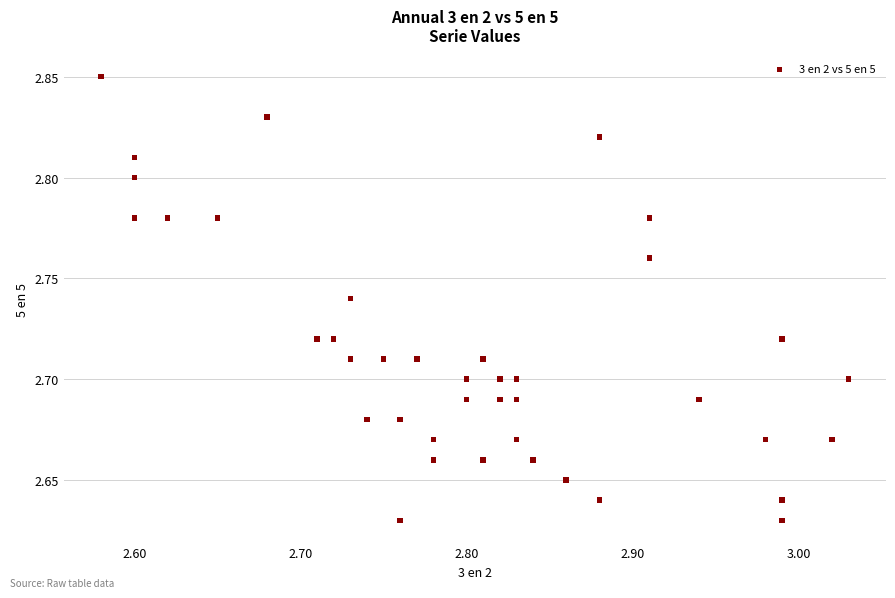

What is the range of X values (max minus min)?

0.4